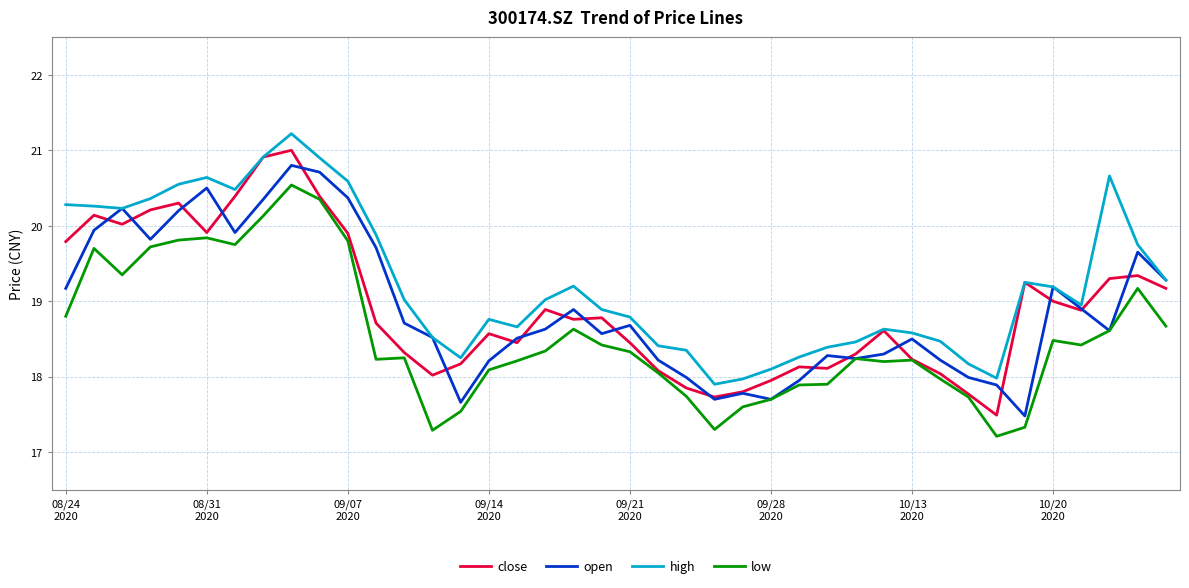

What is the average value of the low series?

18.5